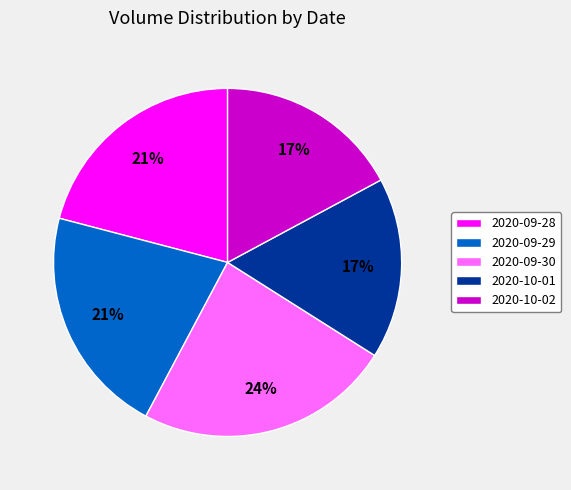

Is there a majority slice in this chart?

No